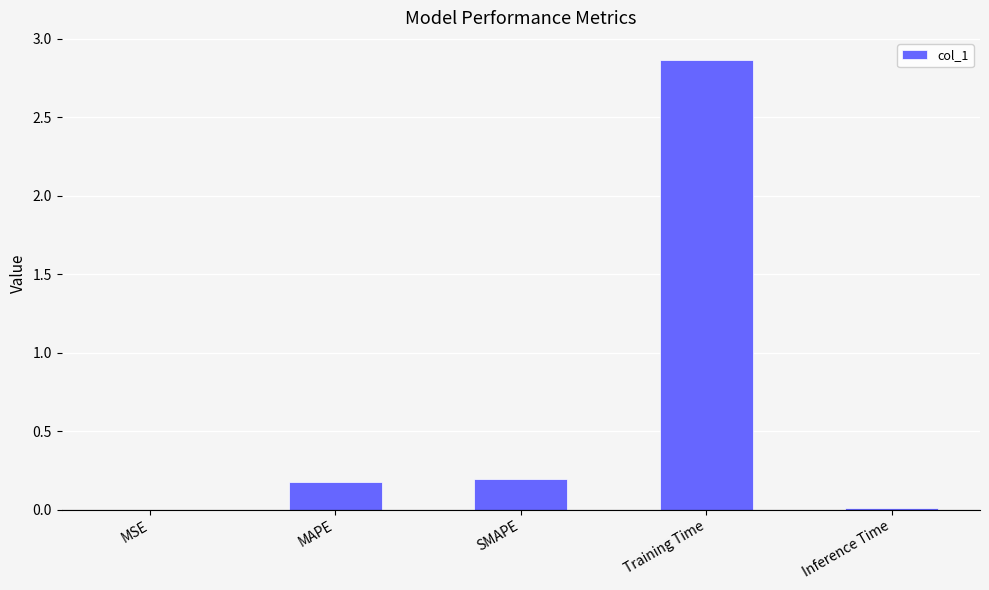

Are the bars horizontal?

No